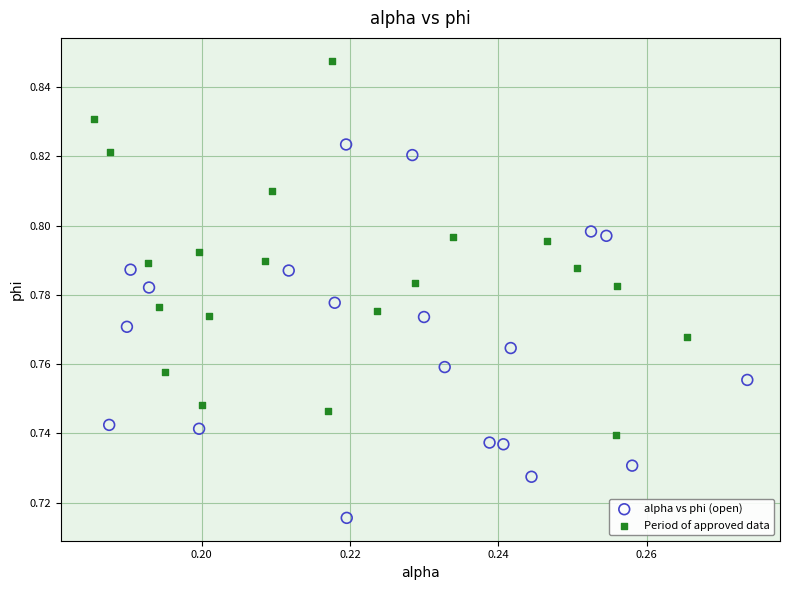

Which series contains the highest Y value?

Period of approved data